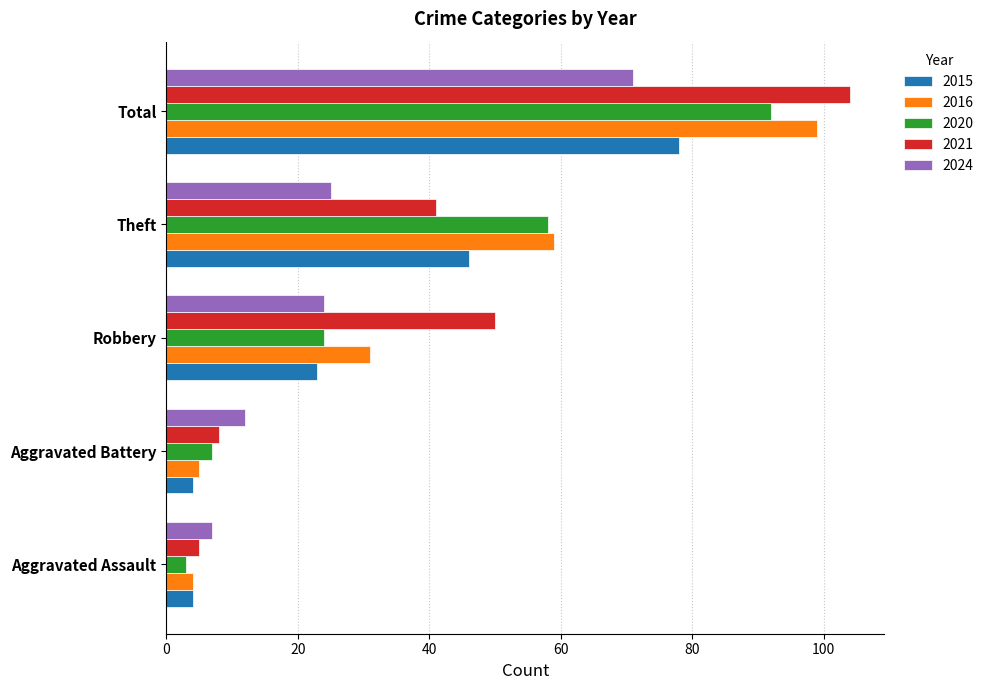

What is the sum of all 2021 values?

208